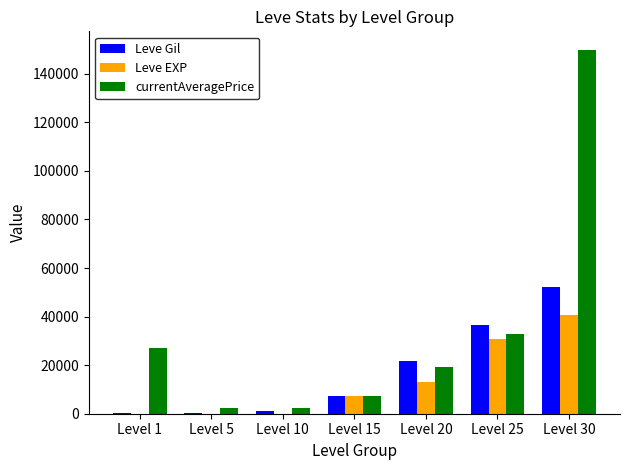

At which category is the sum across all series the highest?

Level 30